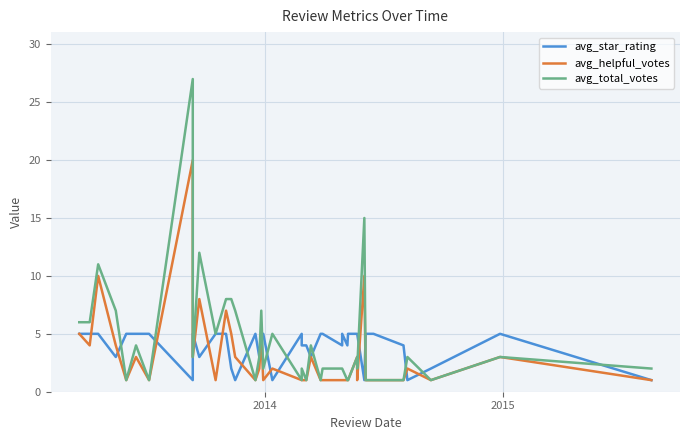

In avg_helpful_votes, how many points are lower than both neighbors (excluding endpoints)?

9